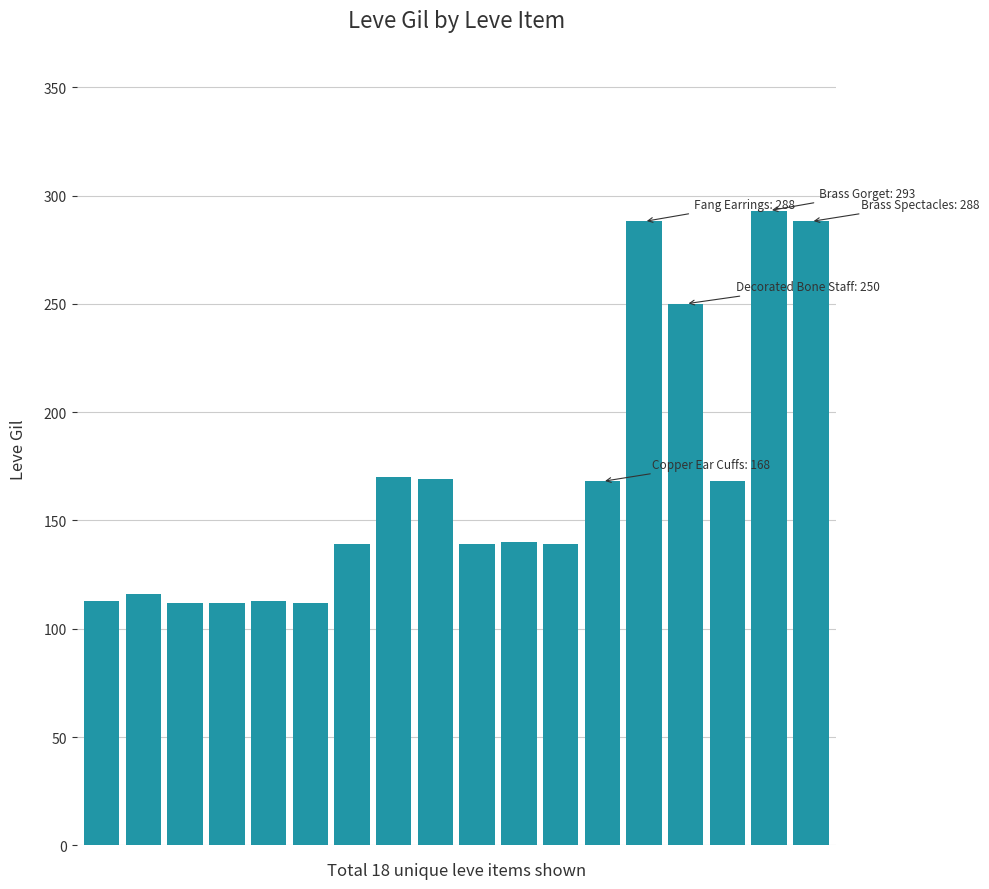

What is the difference between the maximum and minimum values?

181